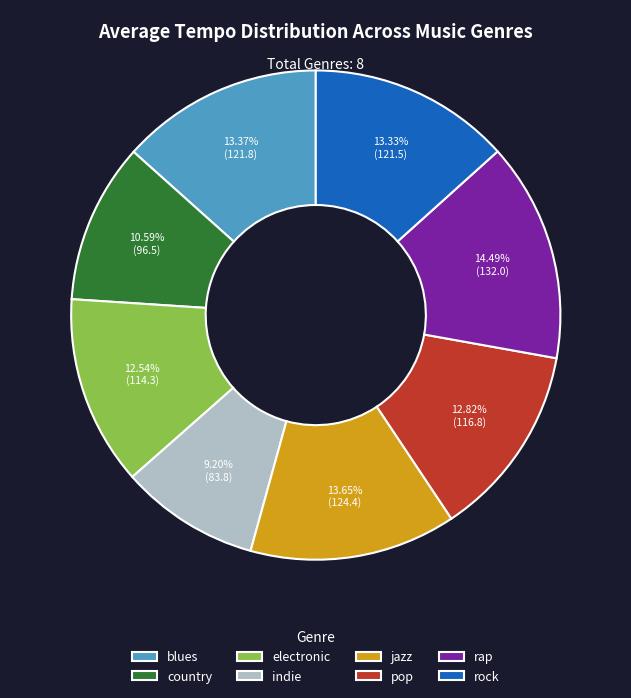

Is it true that jazz is 14% of the pie?

True